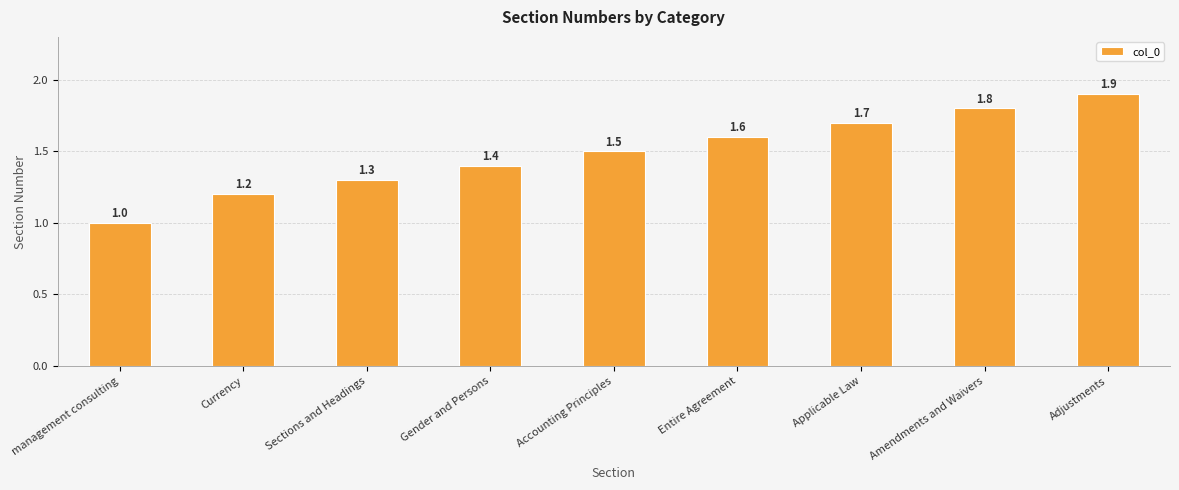

What is the label of the 5th bar from the right?

Accounting Principles